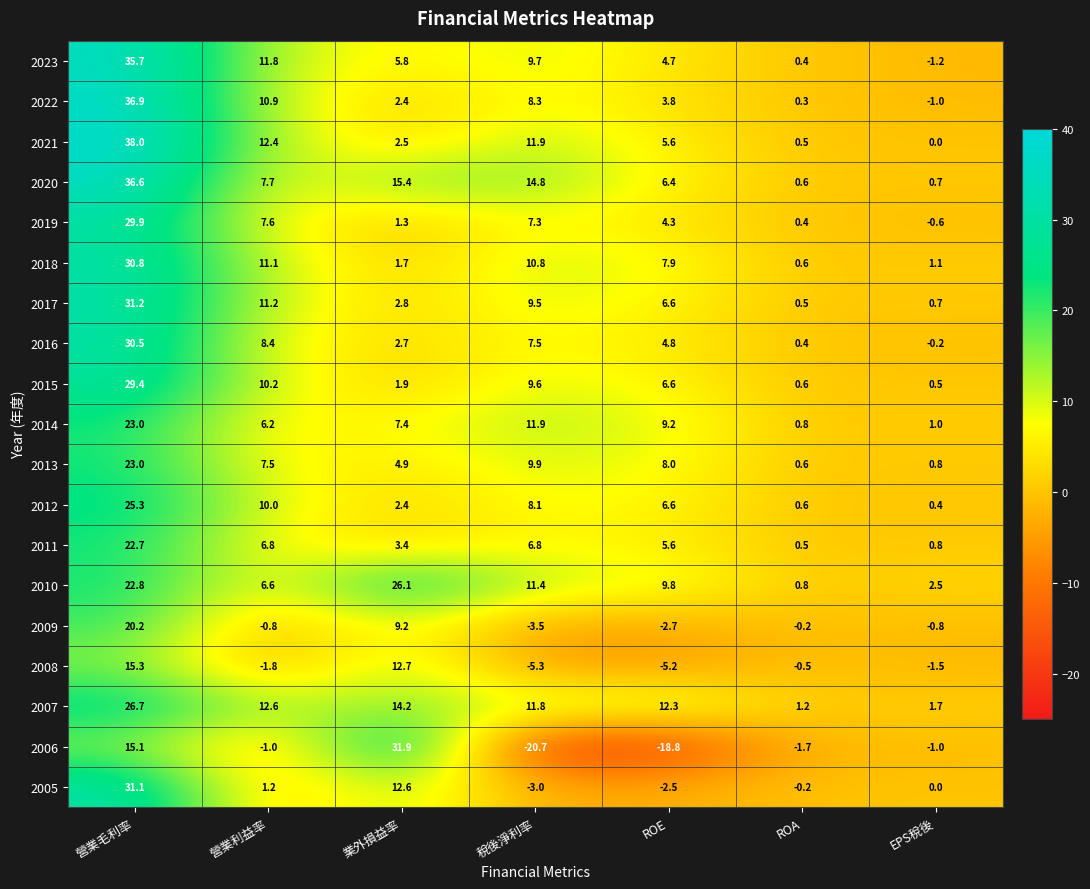

Between 稅後淨利率 and ROE, which series saw the biggest shift?

2020